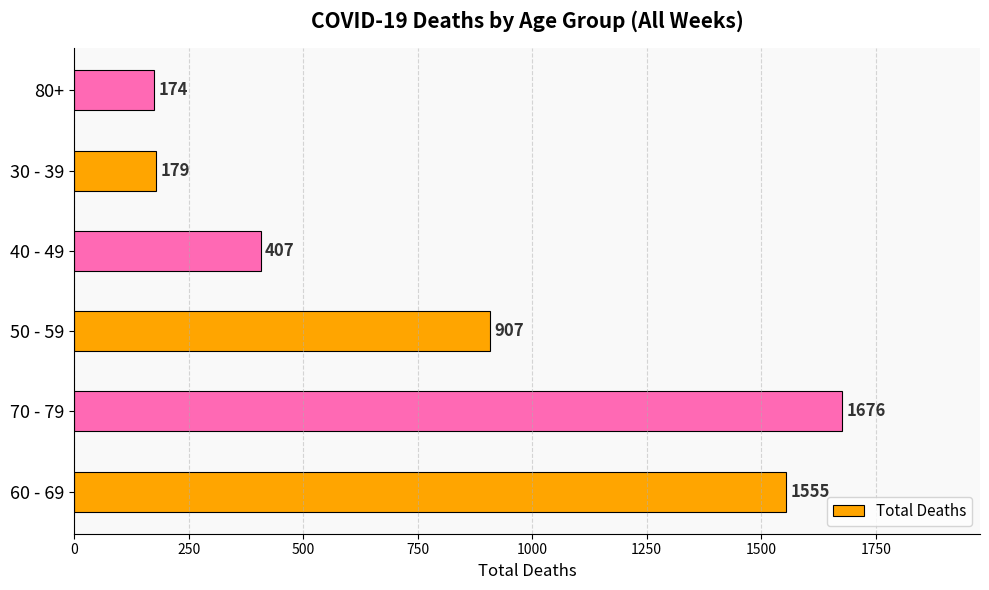

The value at 50 - 59 is 907. True or false?

True